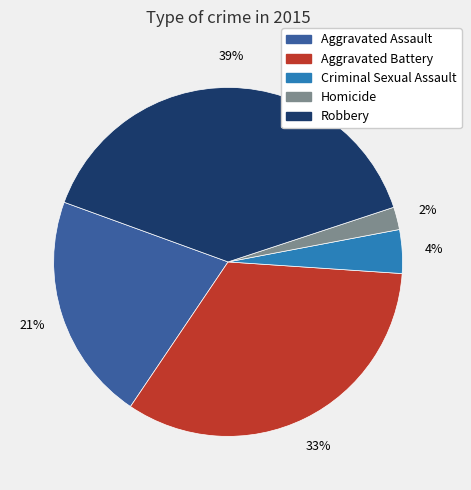

Do Robbery and Aggravated Battery together represent more than half of the pie?

Yes